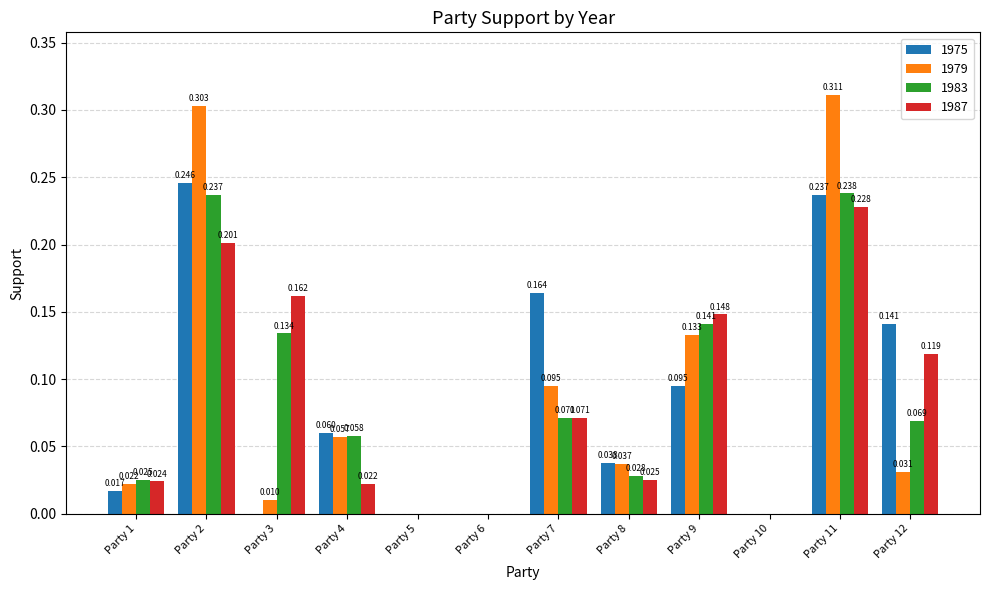

The 1987 series shows 0.0 at Party 6. True or false?

True